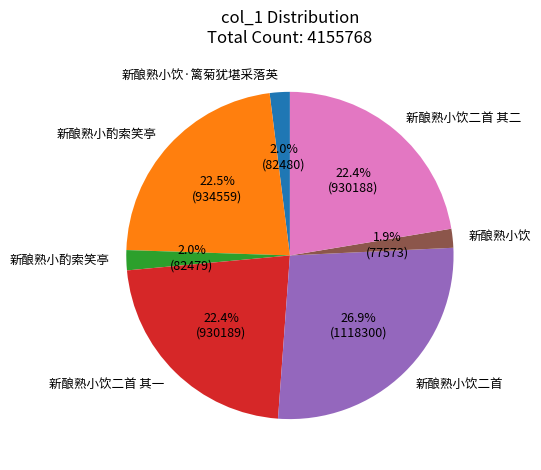

Is there a majority slice in this chart?

No